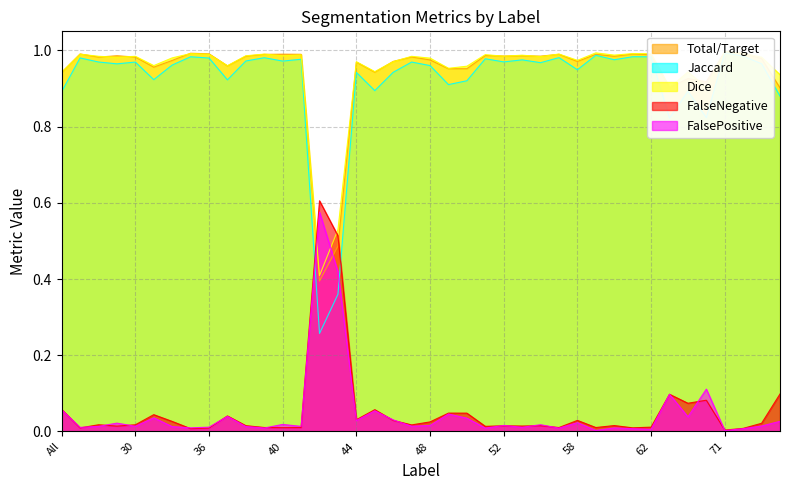

At how many categories does at least one series exceed 0?

40